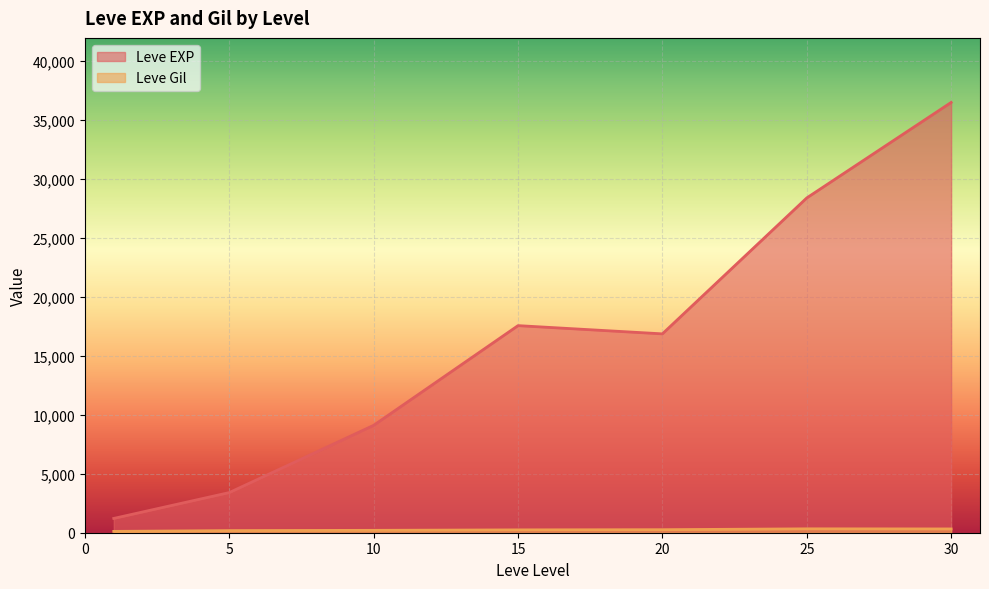

What is the approximate value of Leve Gil at 20?

101